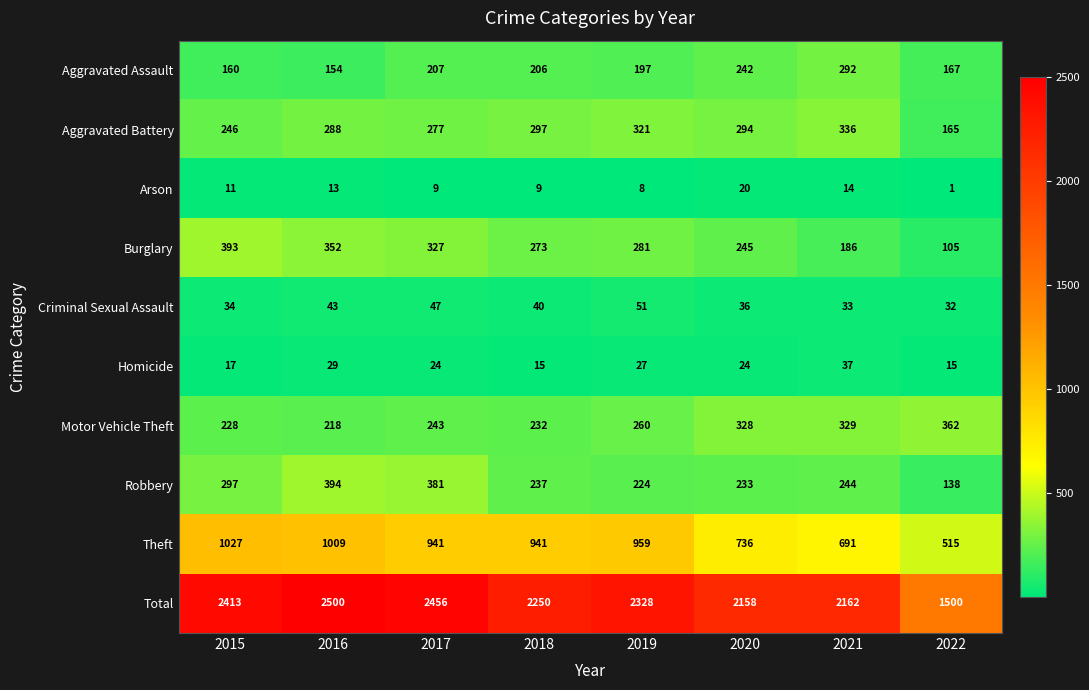

Count the number of data series in this chart.

10